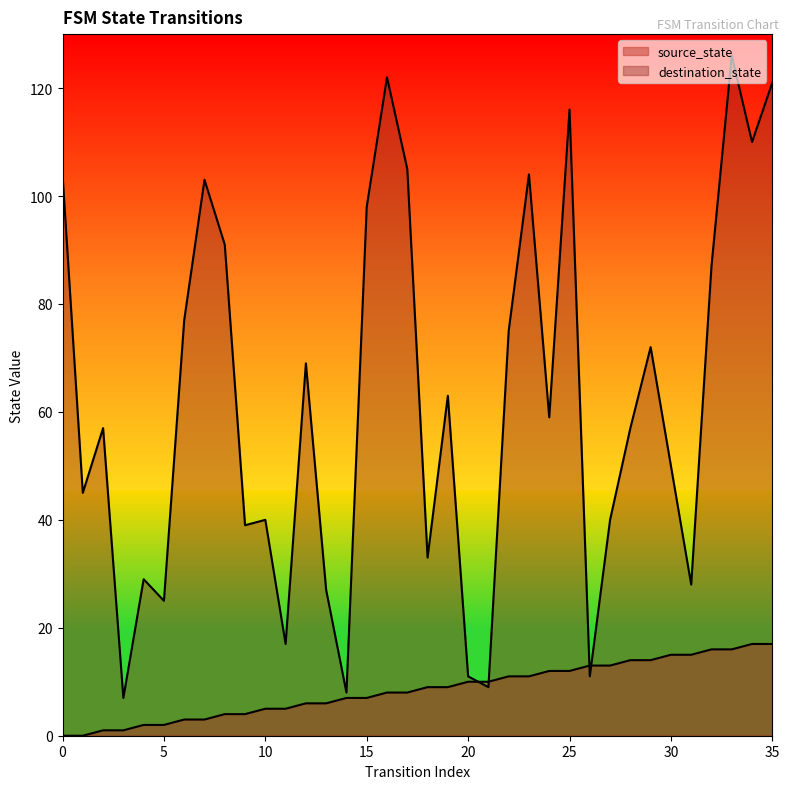

How many lines are shown in the chart?

2